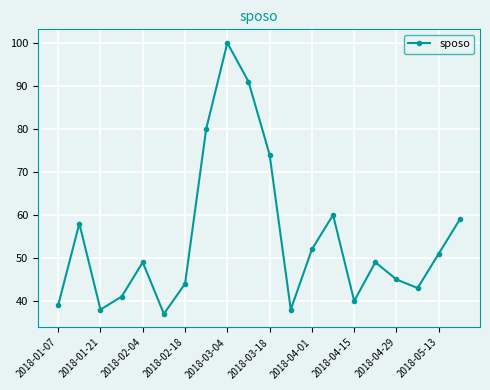

What is the value of the 8th point from the left?

80